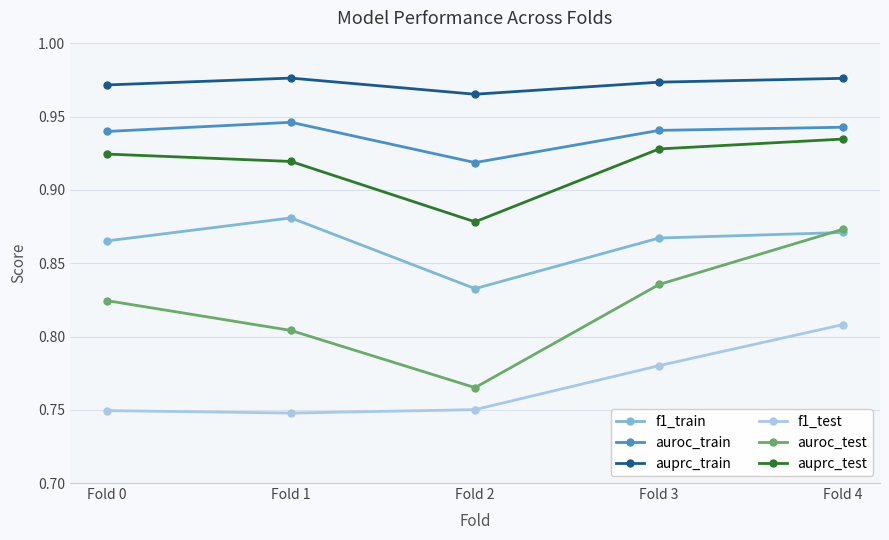

Which category has the lowest value in the f1_train series?

Fold 2